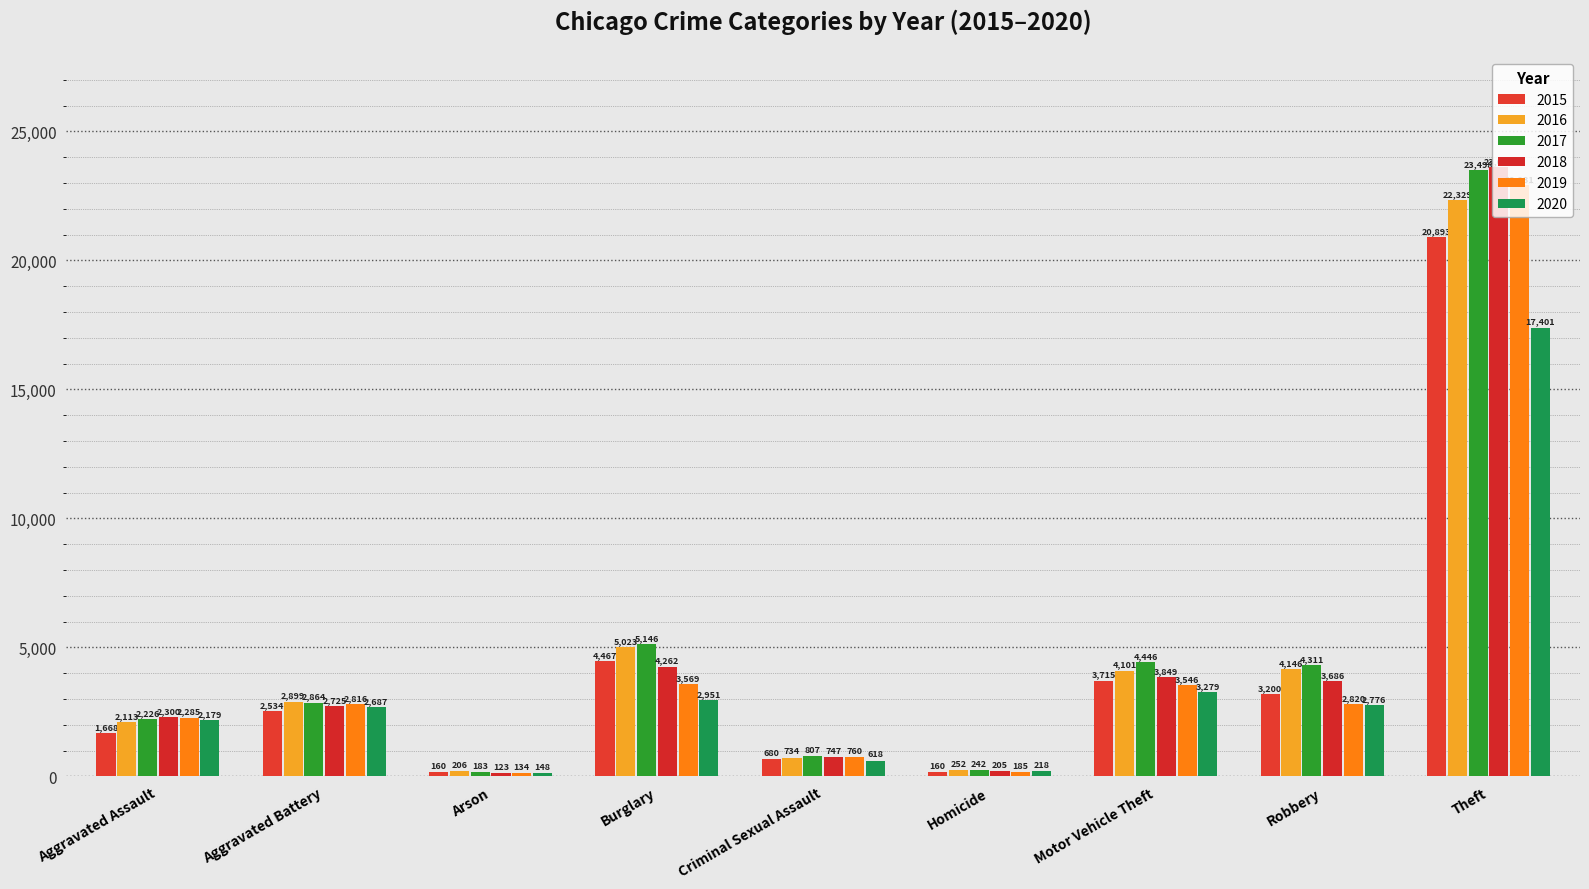

What is the label of the 8th bar from the right?

Aggravated Battery